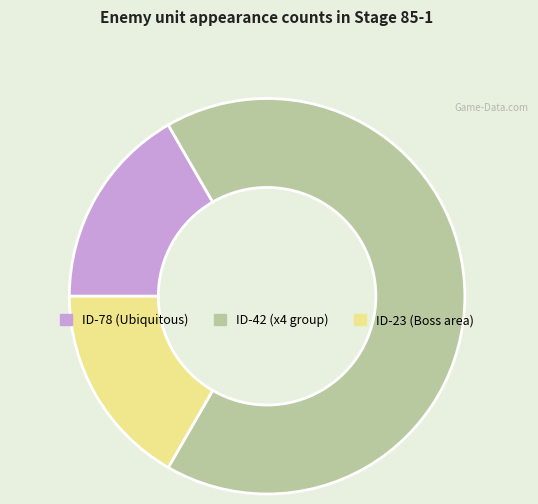

Does any single category account for the majority?

Yes